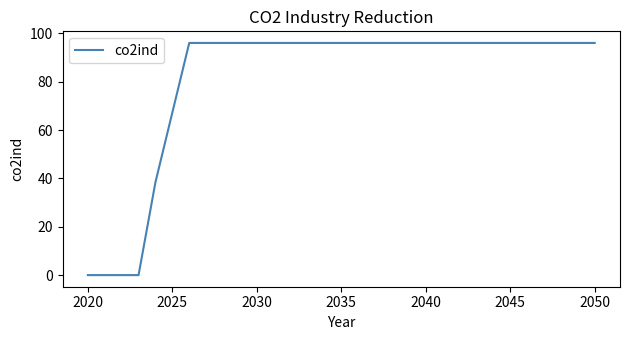

How many values are below 96?

6